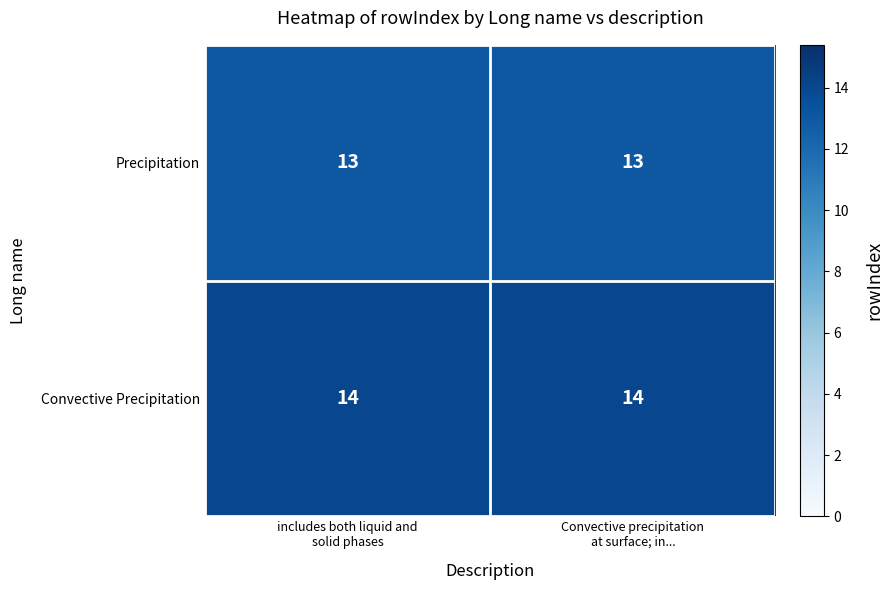

Which series has the largest total across all categories?

Convective Precipitation